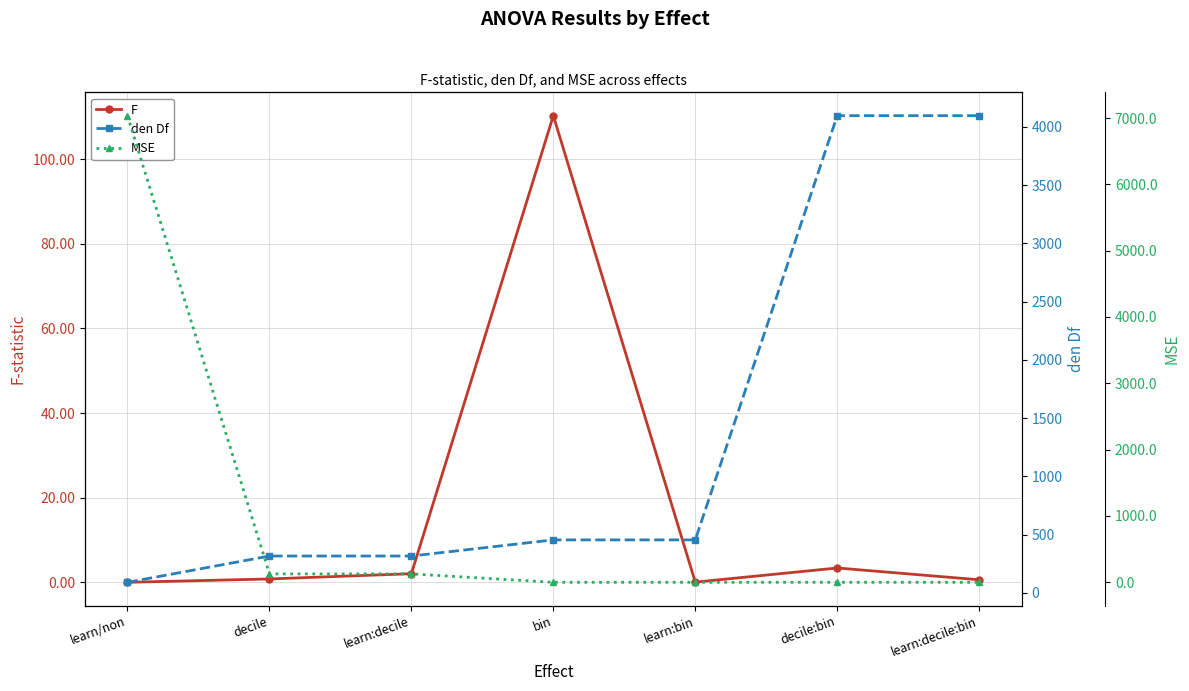

Is the value of F at learn:bin greater than the value of MSE at learn:decile?

No